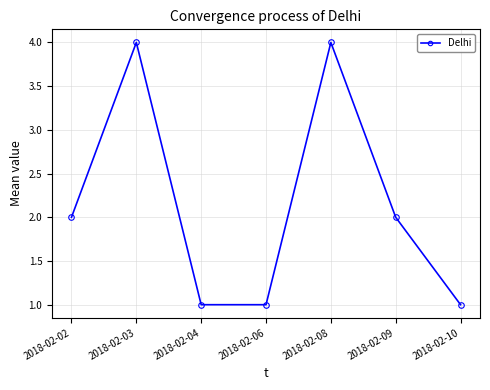

At which category does the data reach its first local peak?

2018-02-03